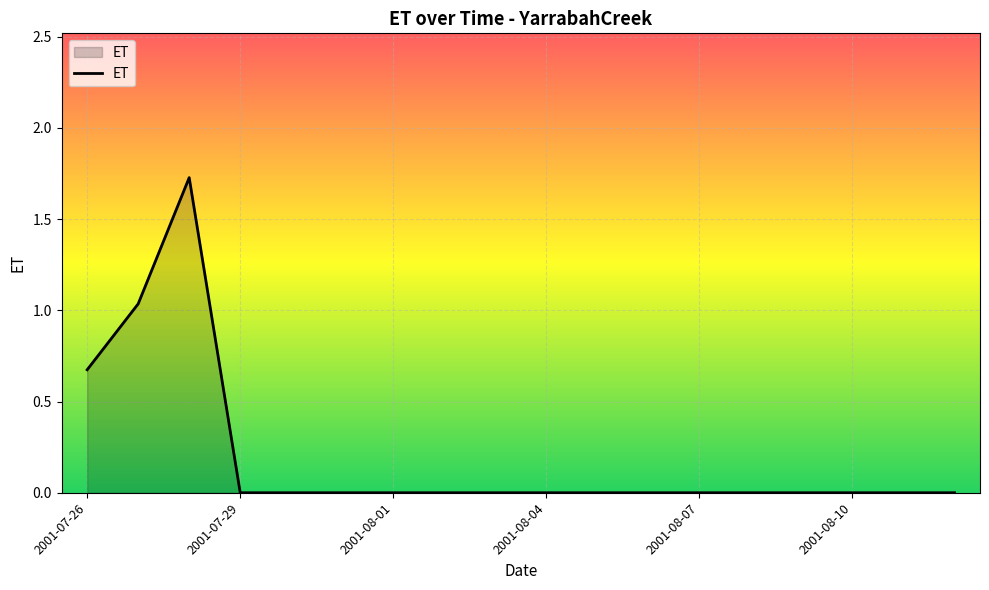

True or false: the data shows -0.8 at 2001-08-01.

False